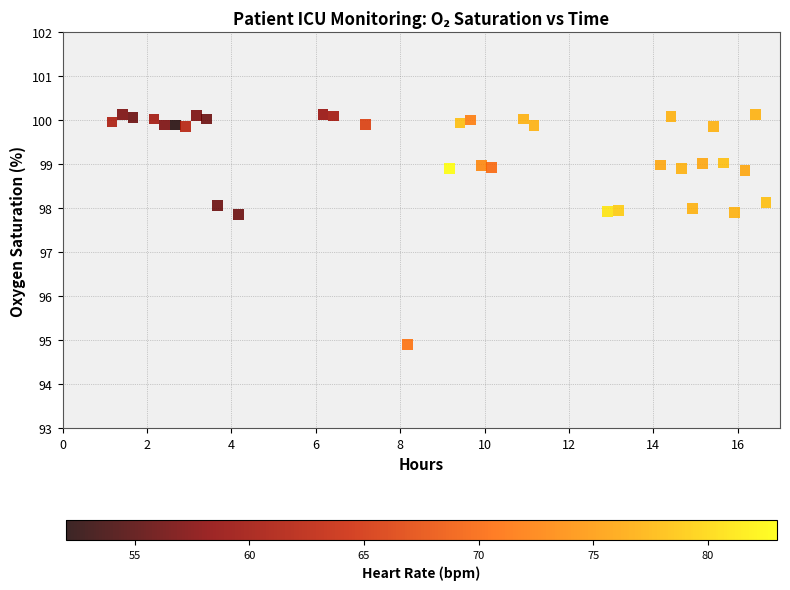

What is the range of X values (max minus min)?

15.5